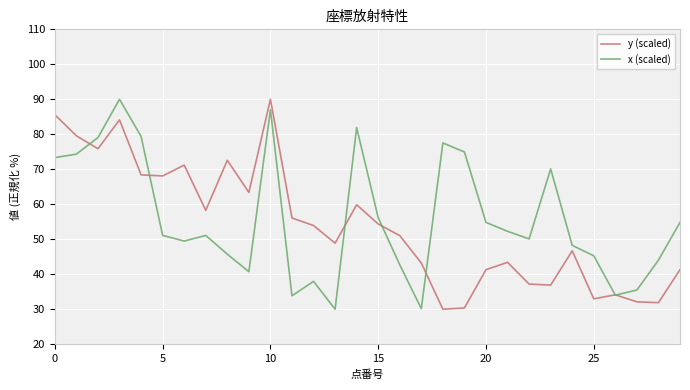

What is the maximum value for y (scaled)?

90.0